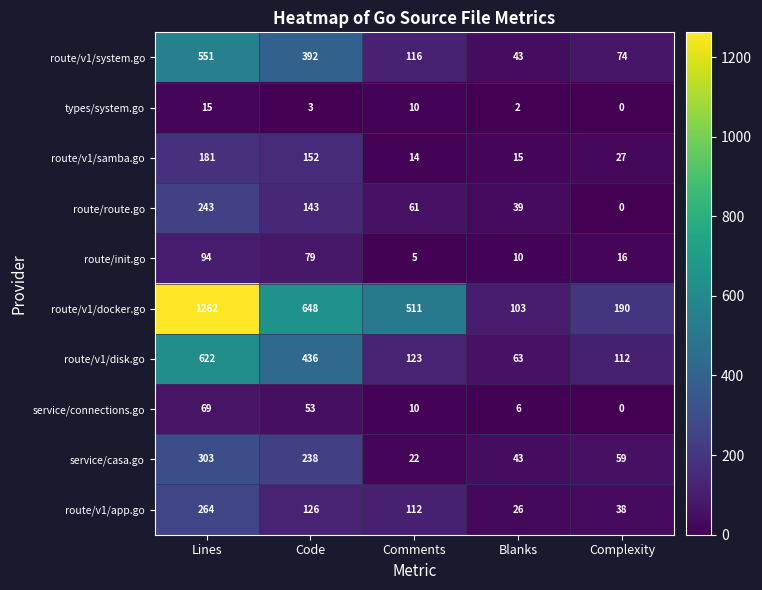

What is the sum of the route/v1/system.go values at Lines and Blanks?

594